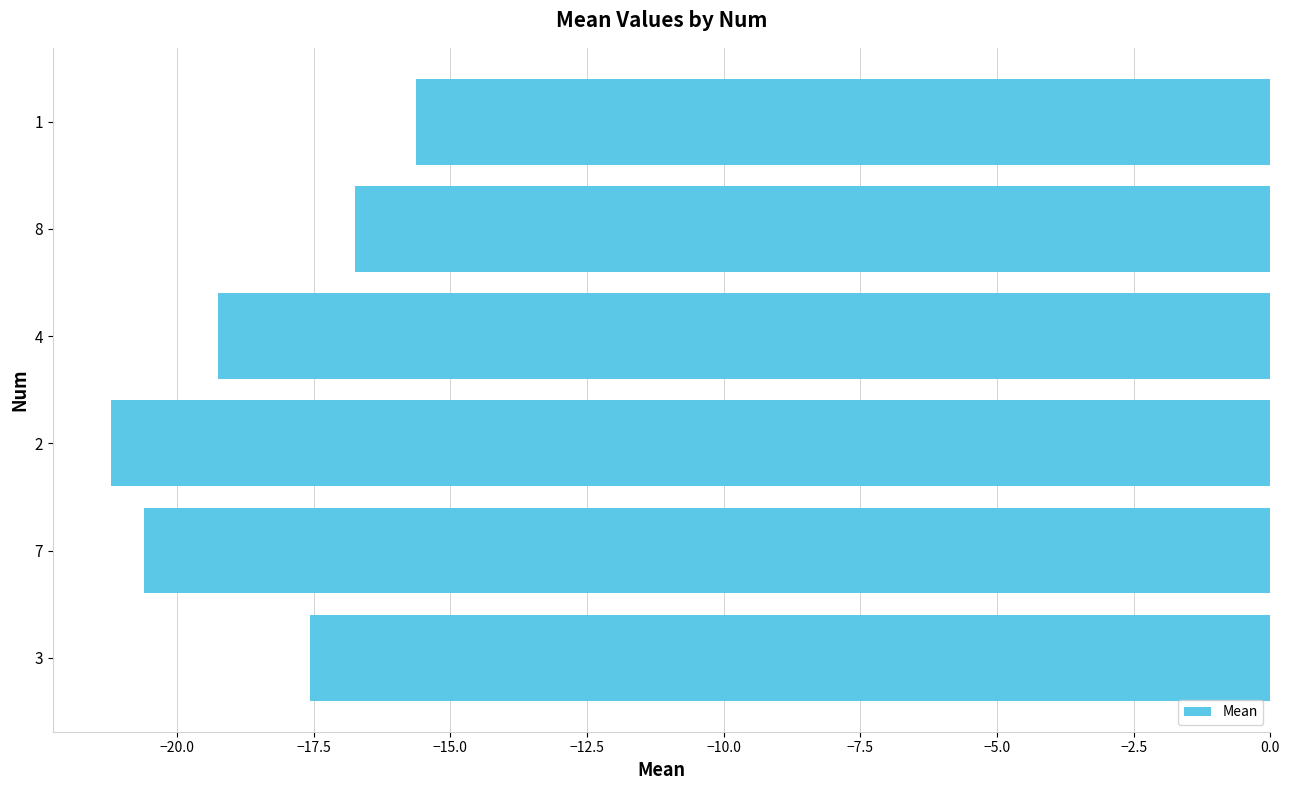

Read the value at 8.

-16.7